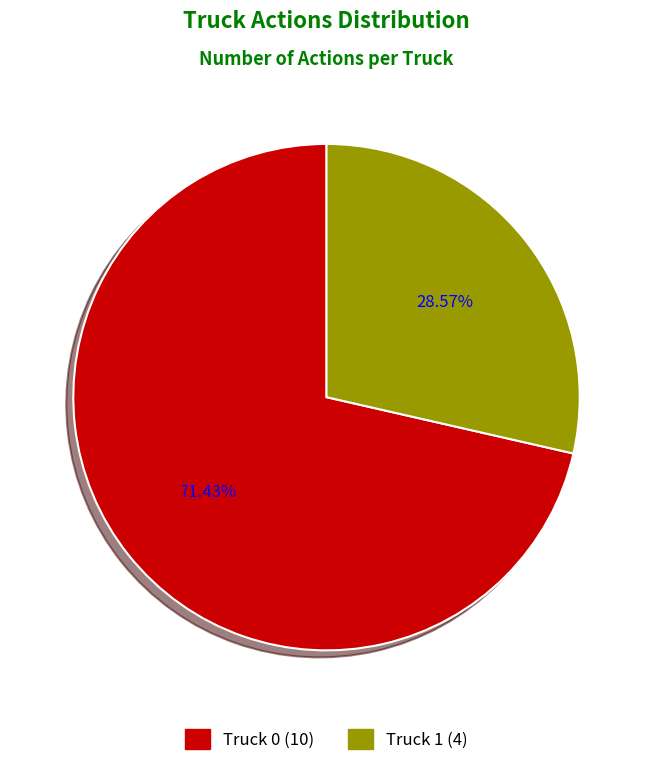

To the nearest percent, what percentage of the pie is Truck 0?

71%